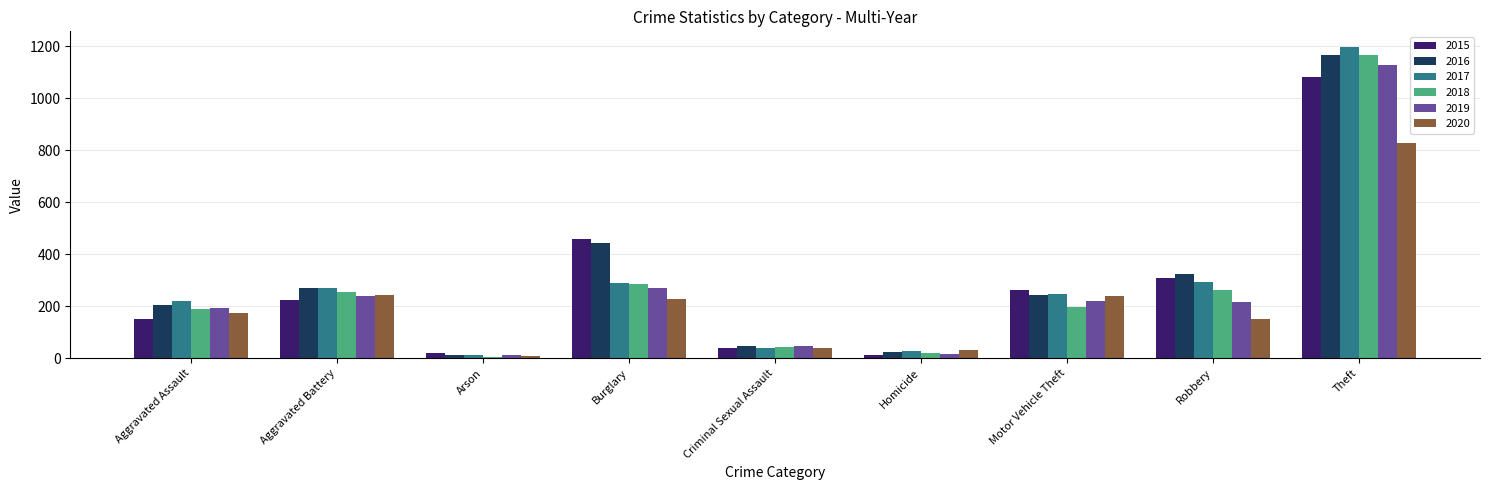

What is the sum of the 2016 values at Criminal Sexual Assault and Aggravated Battery?

316